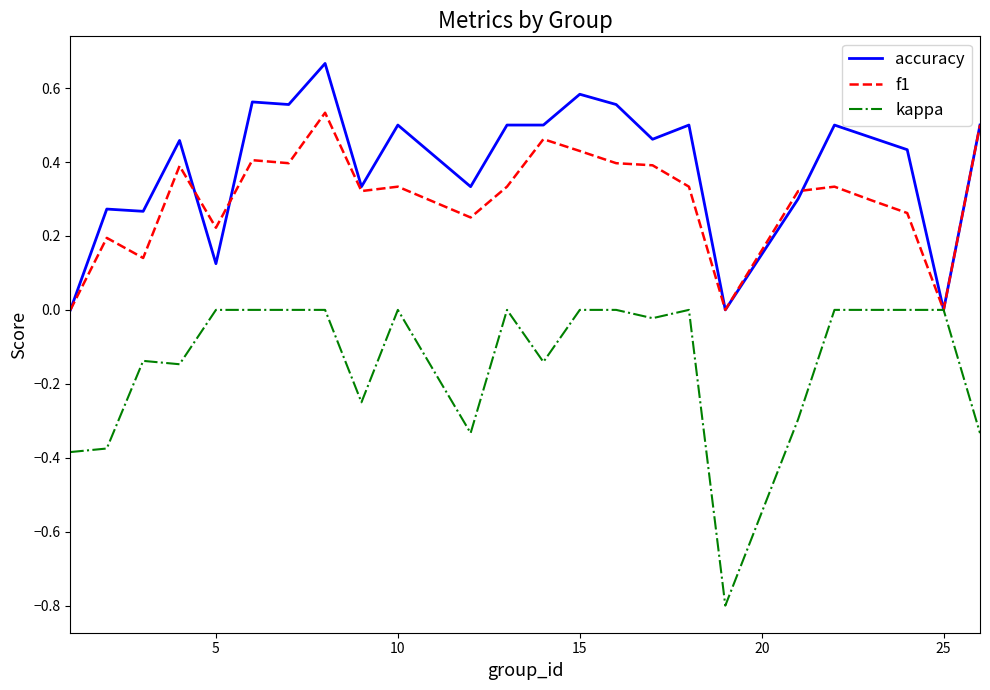

What are all the series names shown in the legend?

accuracy, f1, kappa